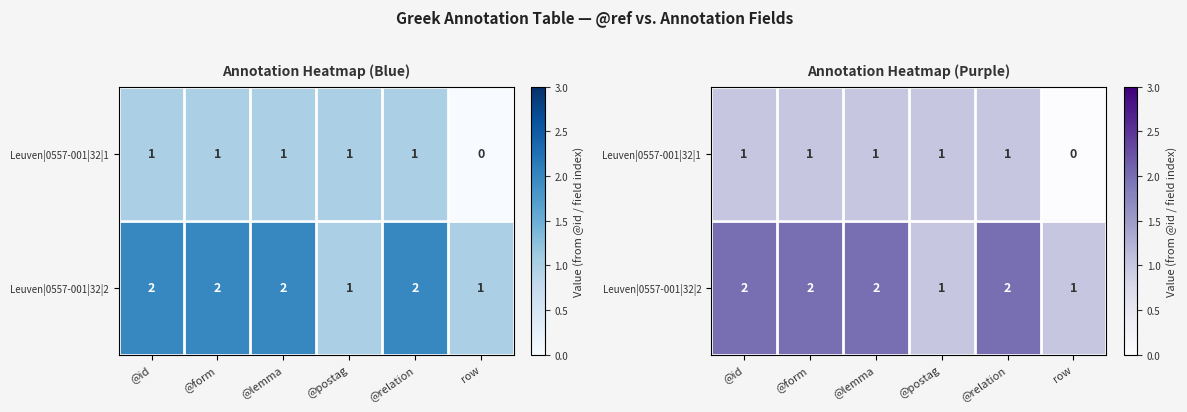

What is the sum of all Leuven|0557-001|32|1 values?

5